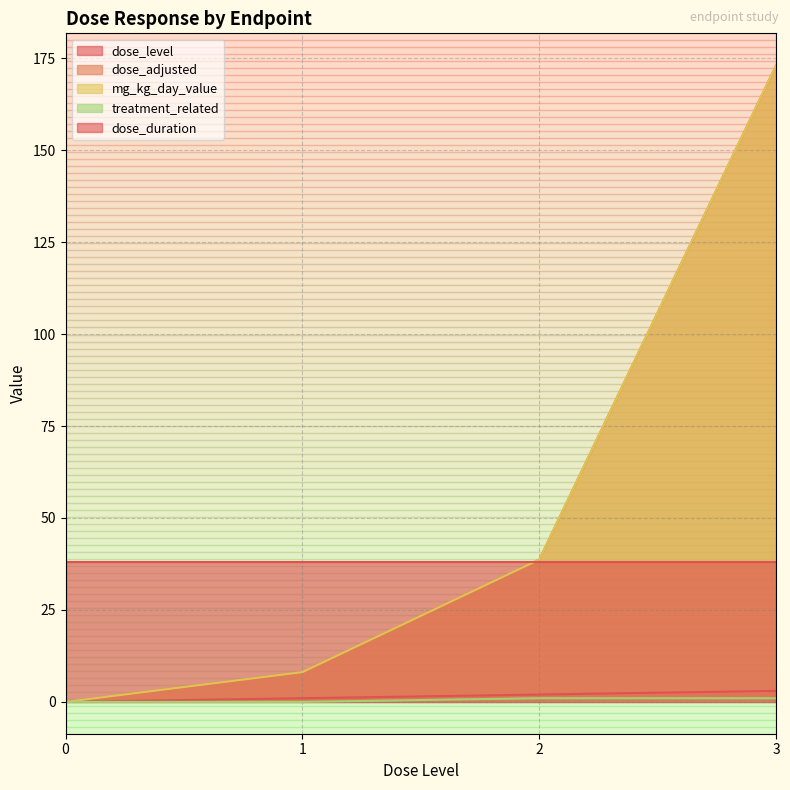

True or false: mg_kg_day_value and dose_adjusted cross at least once.

False